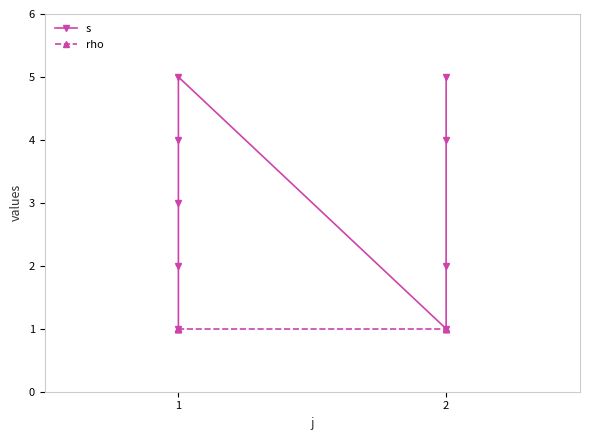

True or false: s has more than 2 points higher than both neighbors.

False